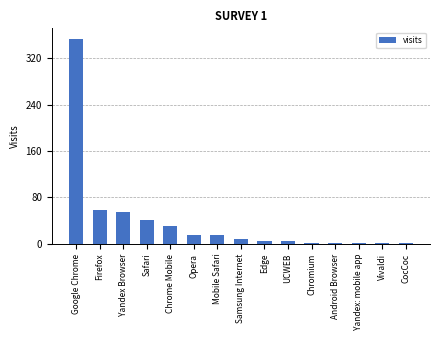

What is the greatest value displayed?

354